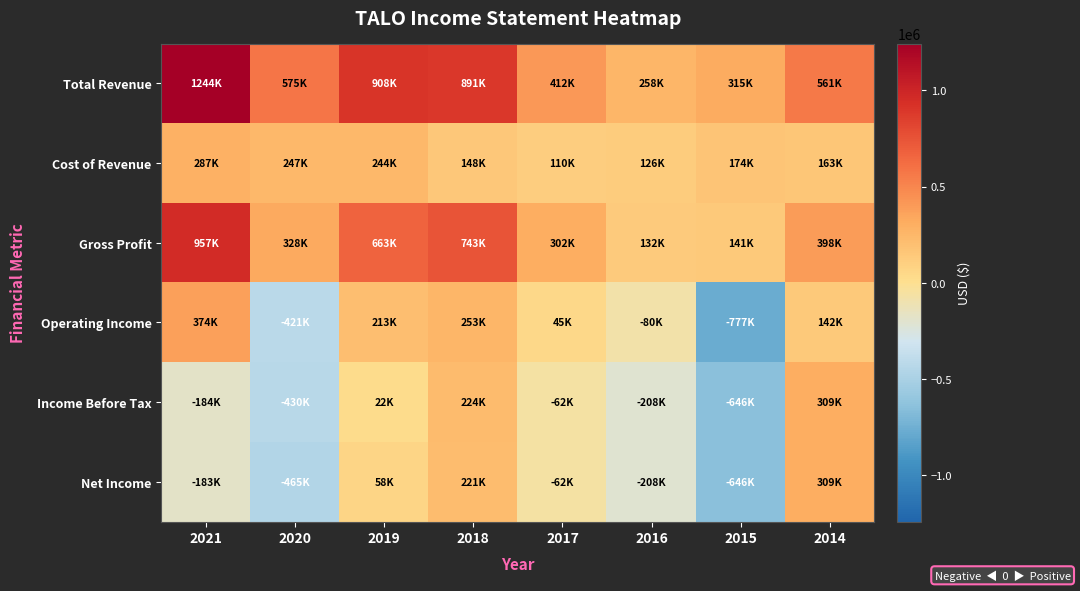

At which category is the sum across all series the highest?

2021